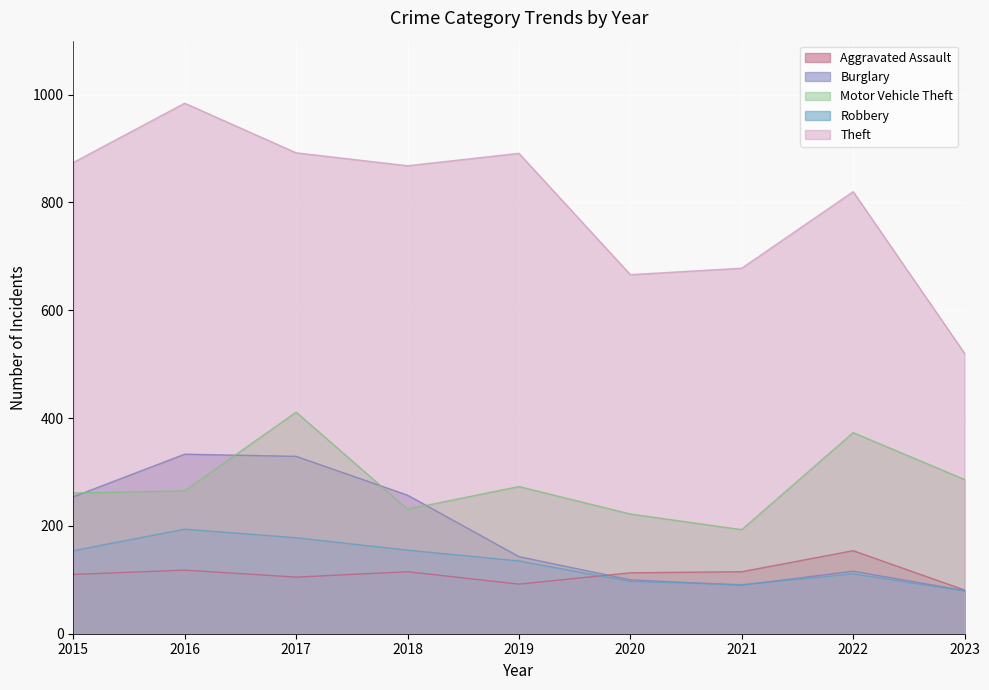

Rank the categories by Aggravated Assault value from highest to lowest.

2022, 2016, 2018, 2021, 2020, 2015, 2017, 2019, 2023